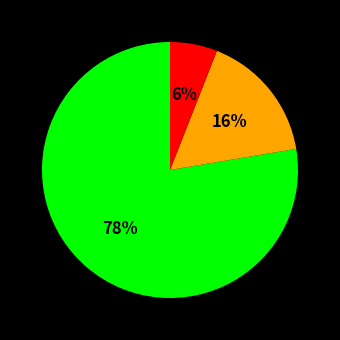

To the nearest percent, what is the average slice percentage?

33%